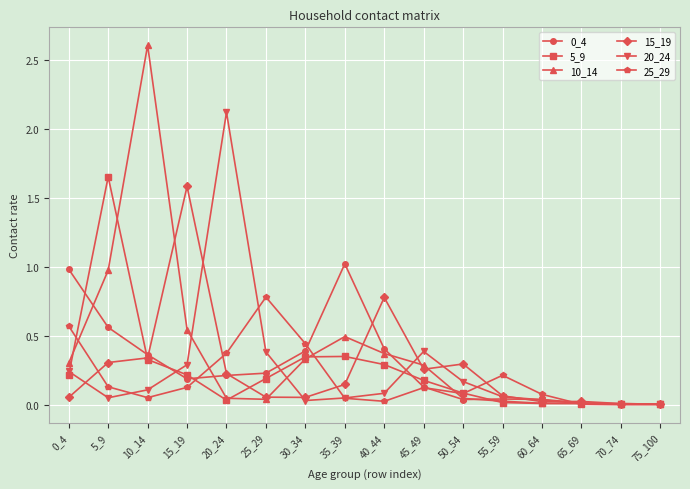

What is the spread (max minus min) of values at 15_19?

1.5